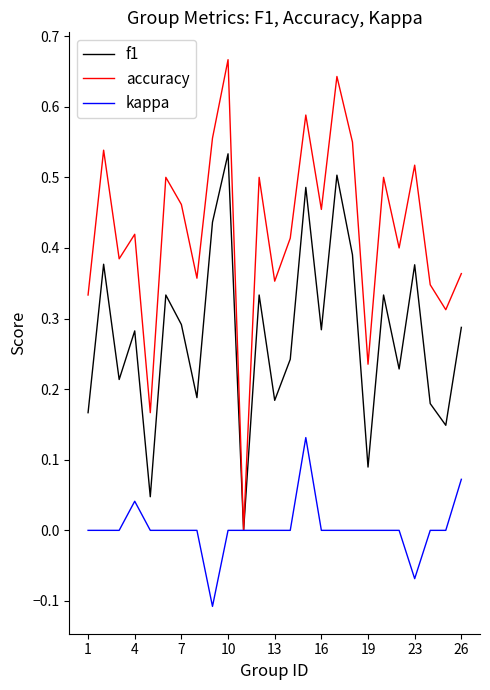

Which series has the largest total across all categories?

accuracy